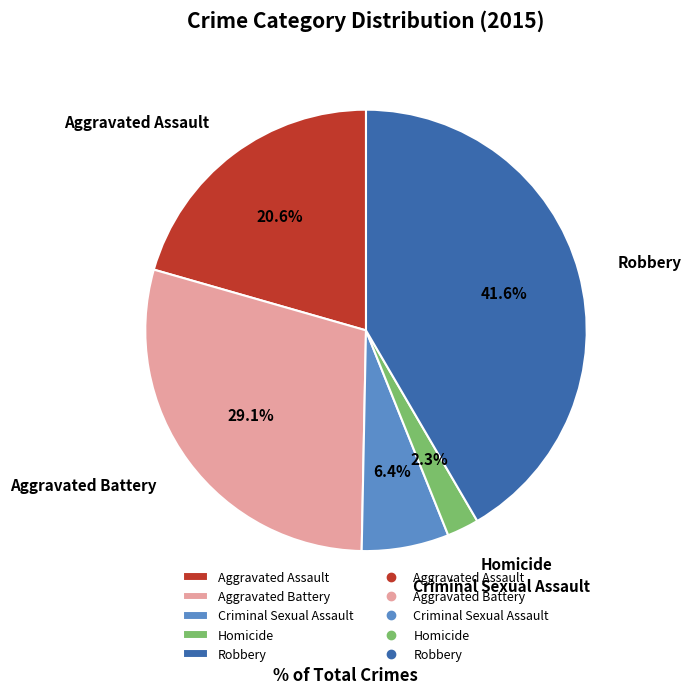

Is the sum of Criminal Sexual Assault and Robbery greater than half?

No